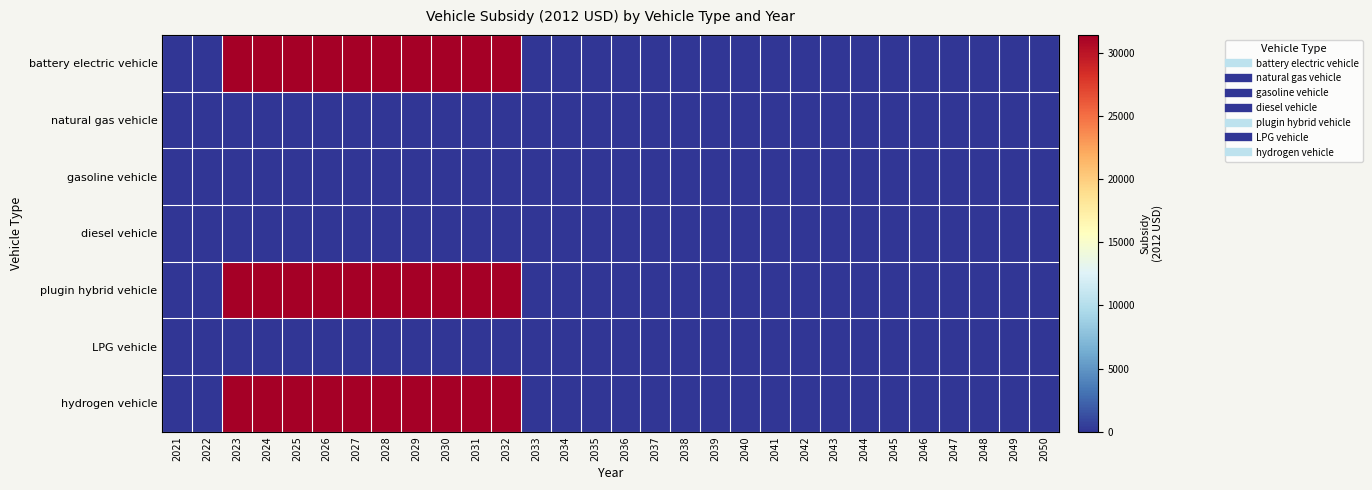

Which label corresponds to the largest value in the chart?

2023